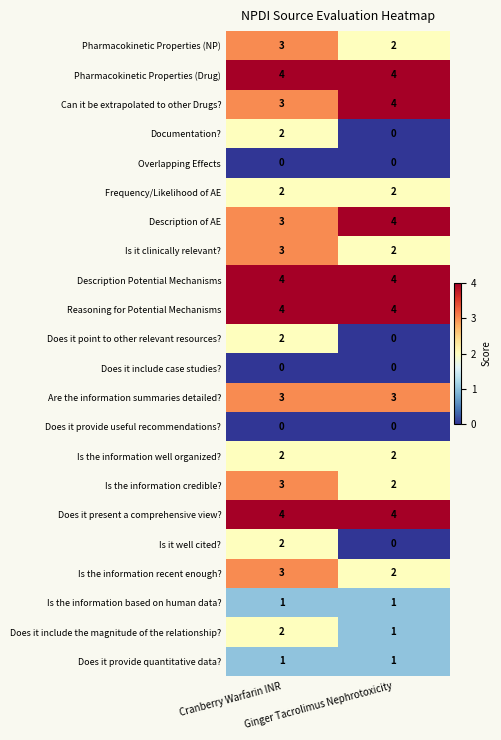

What is the maximum value shown in the chart?

4